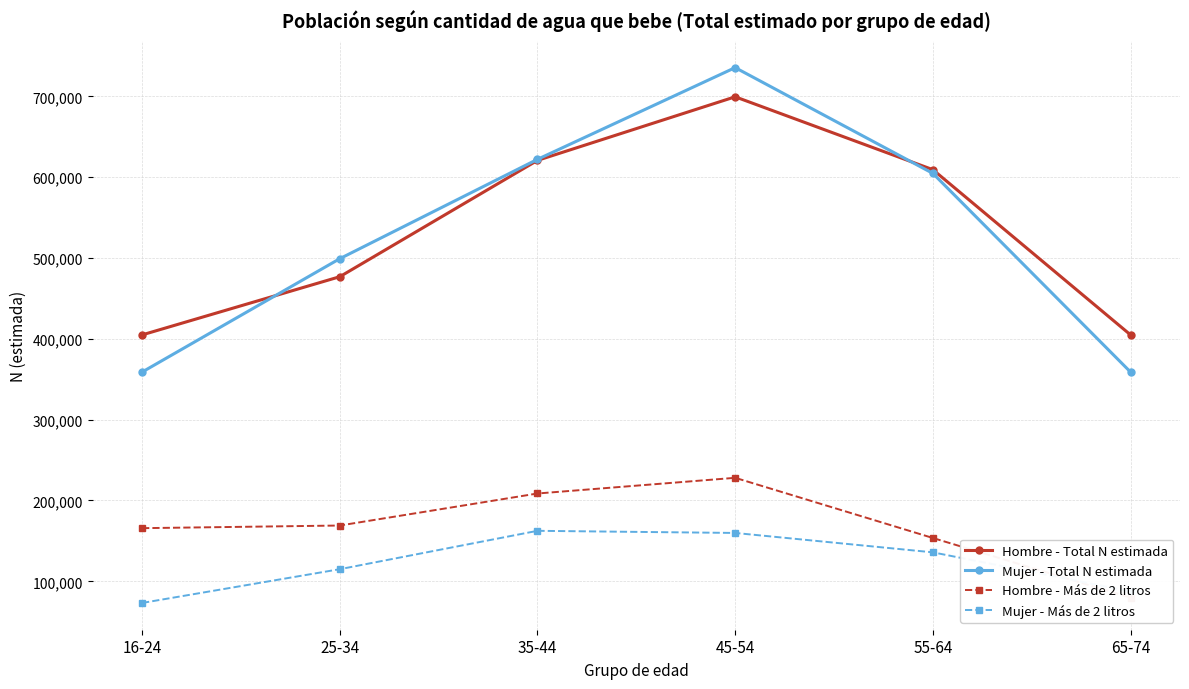

Does the chart have visible grid lines?

Yes